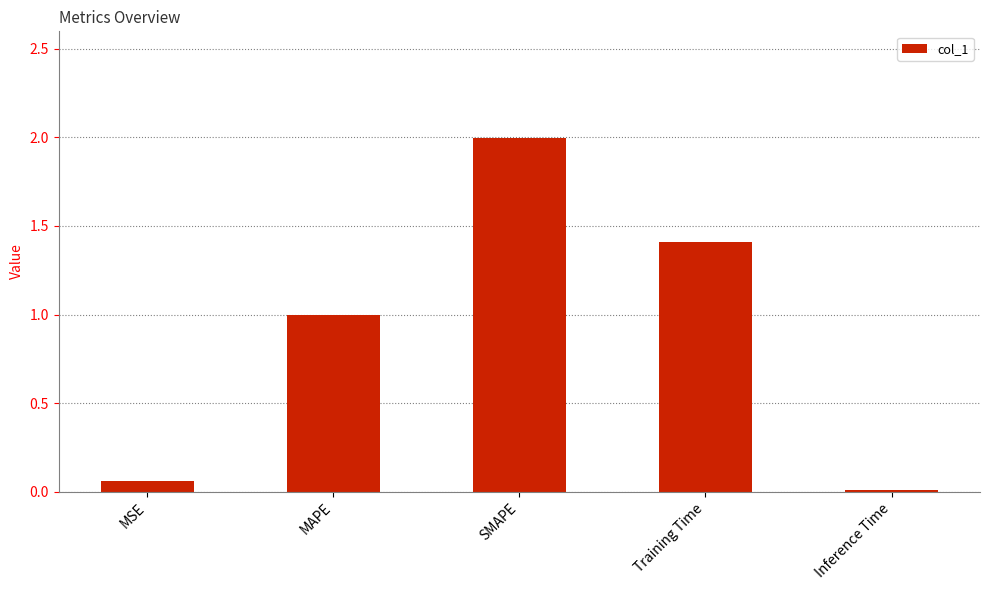

What is the maximum value shown in the chart?

2.0